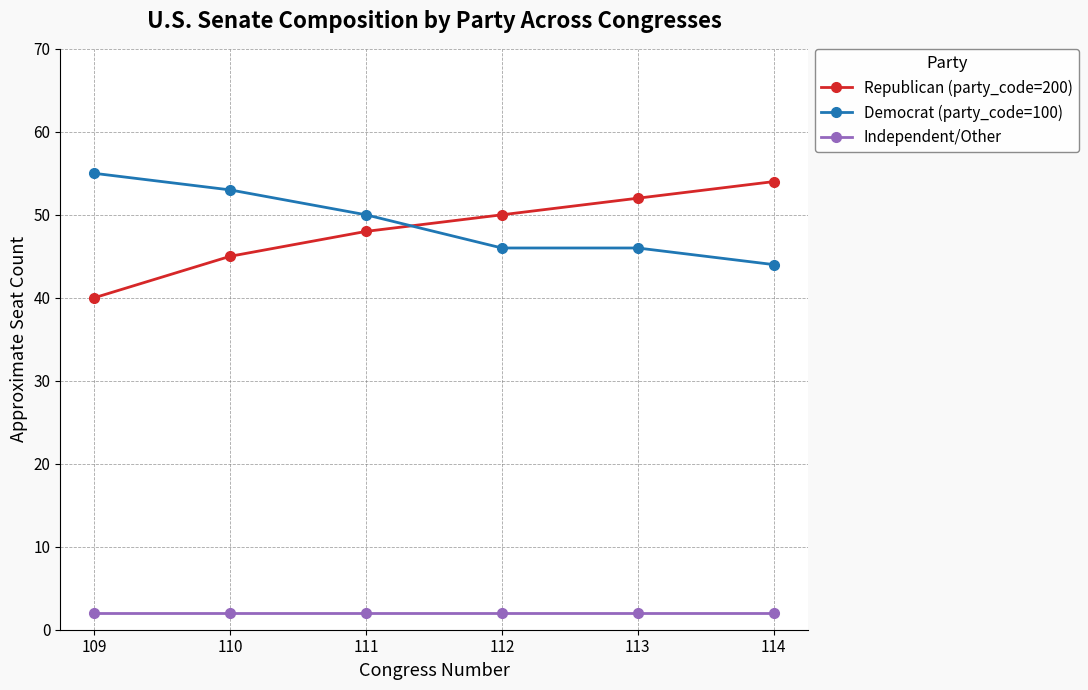

What is the difference between the Republican (party_code=200) values at 112 and 111?

2